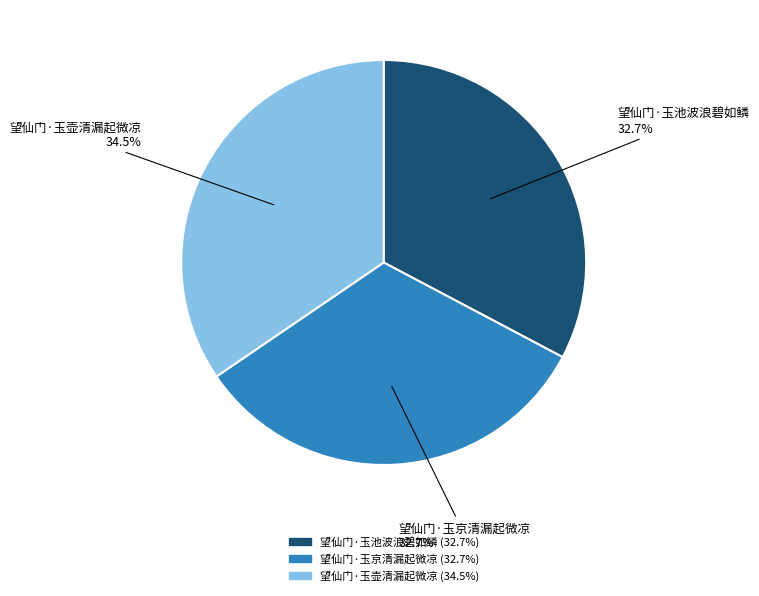

The 望仙门·玉京清漏起微凉 slice represents 33% of the pie. True or false?

True